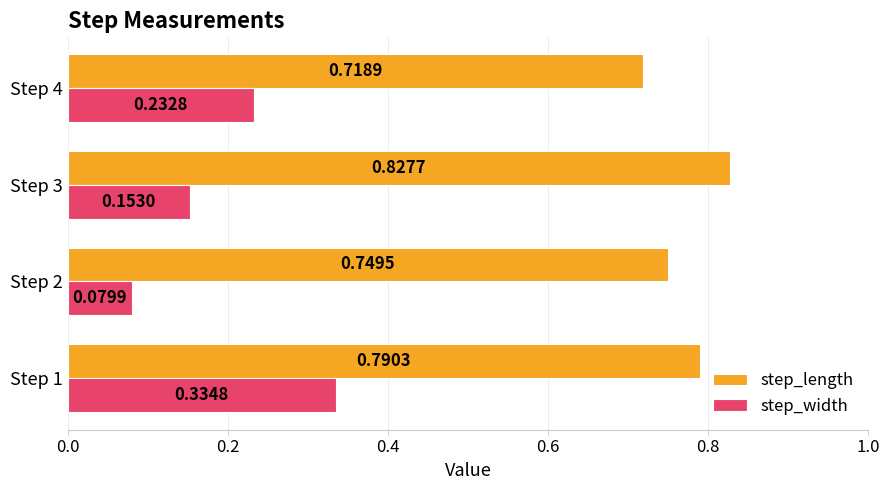

Which series has the largest total across all categories?

step_length